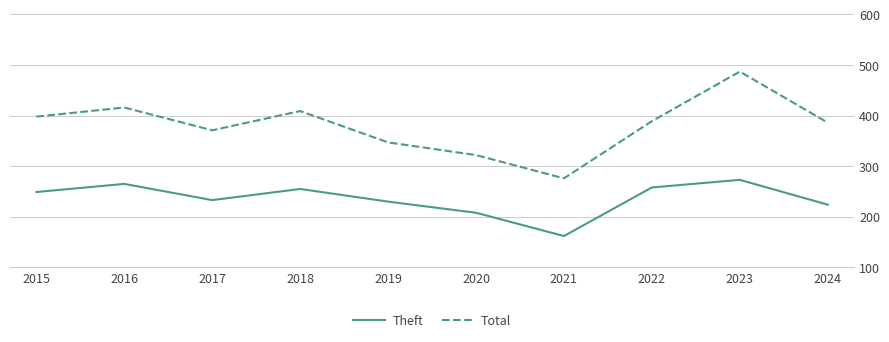

Rank the series by their maximum value, from highest to lowest.

Total, Theft